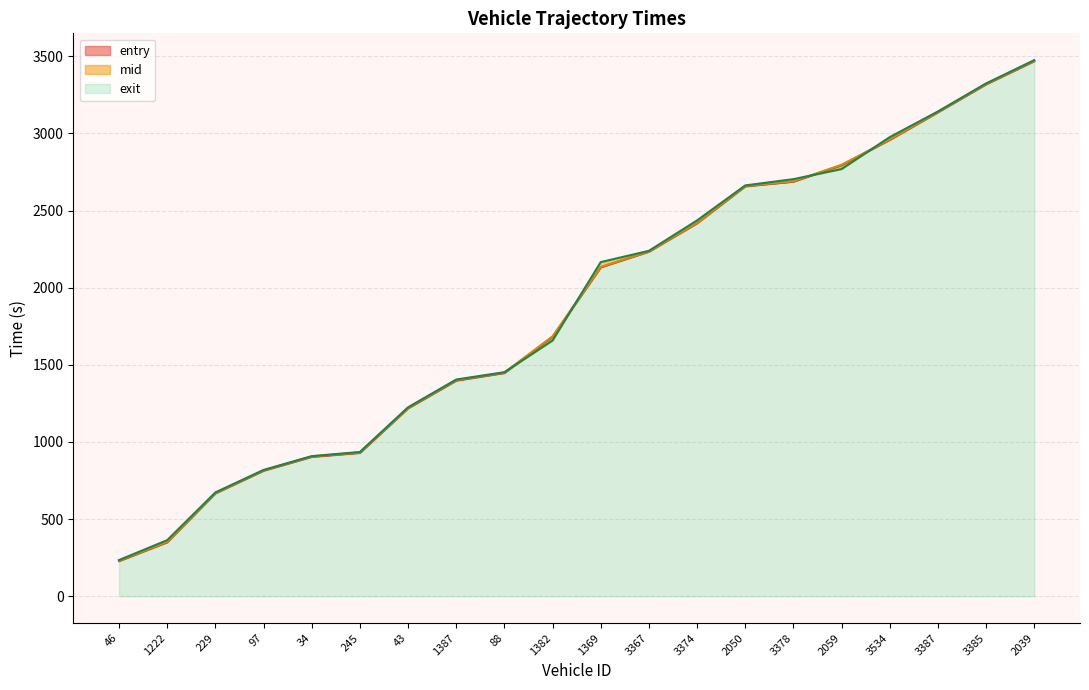

At 3367, list the series in order from smallest to largest.

entry, mid, exit